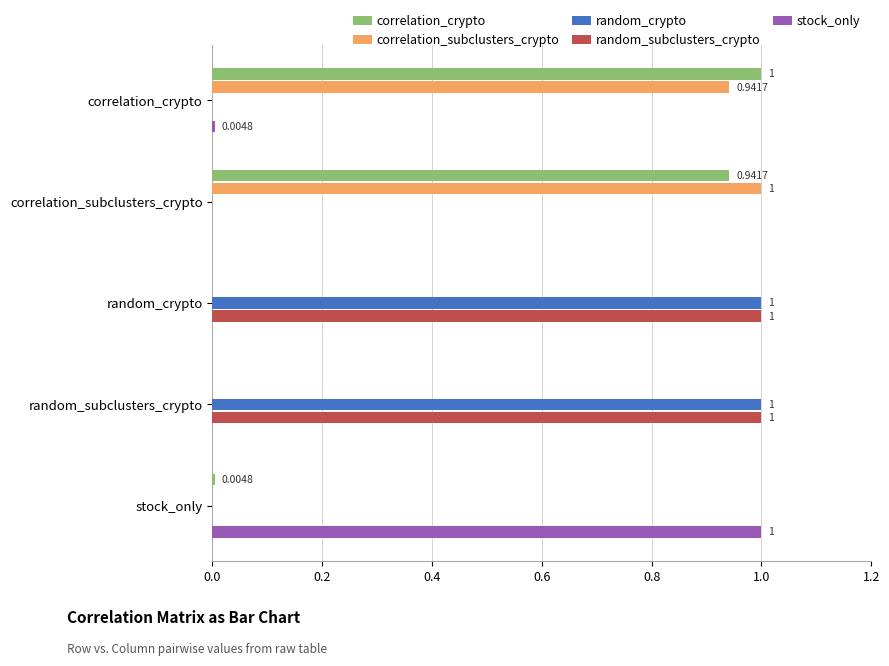

What is the sum of all correlation_subclusters_crypto values?

1.9